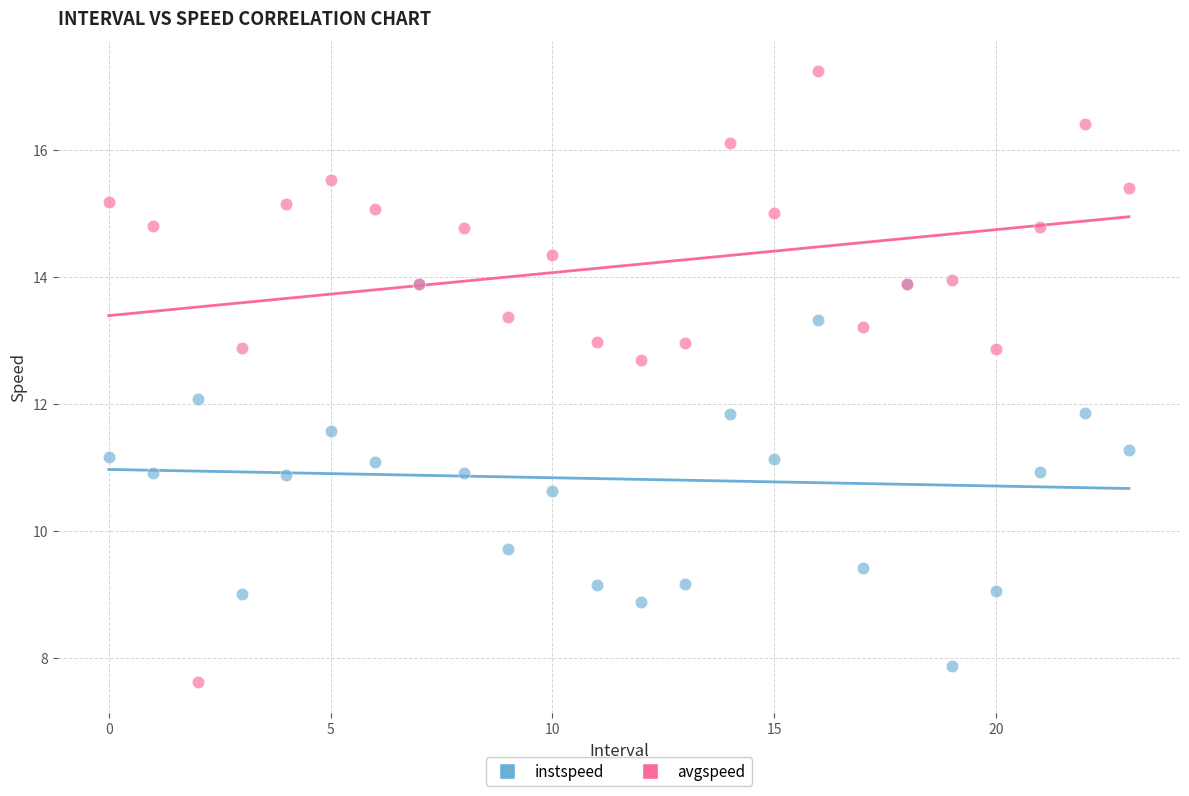

Which series has the widest spread of Y values?

avgspeed